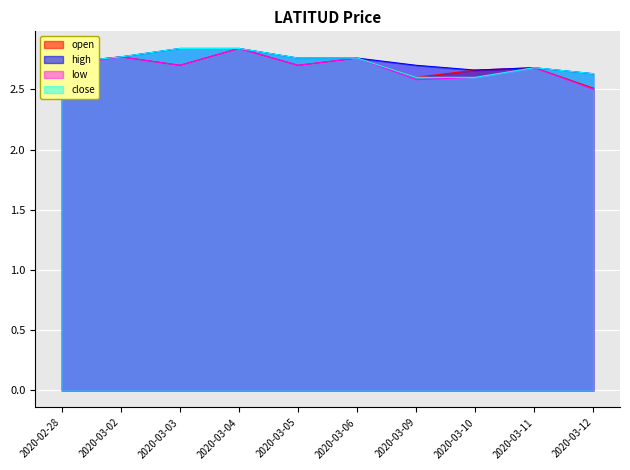

Rank the series at 2020-03-10 from lowest to highest value.

low, close, open, high